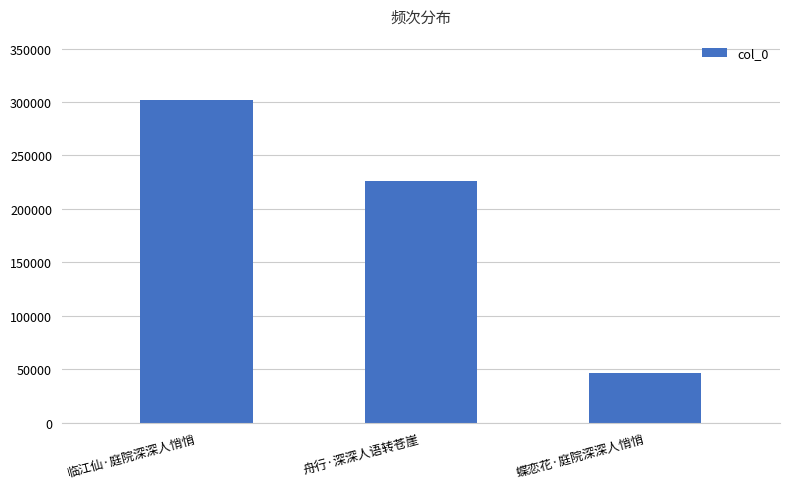

List the labels in order of value, smallest first.

蝶恋花·庭院深深人悄悄, 舟行·深深人语转苍崖, 临江仙·庭院深深人悄悄